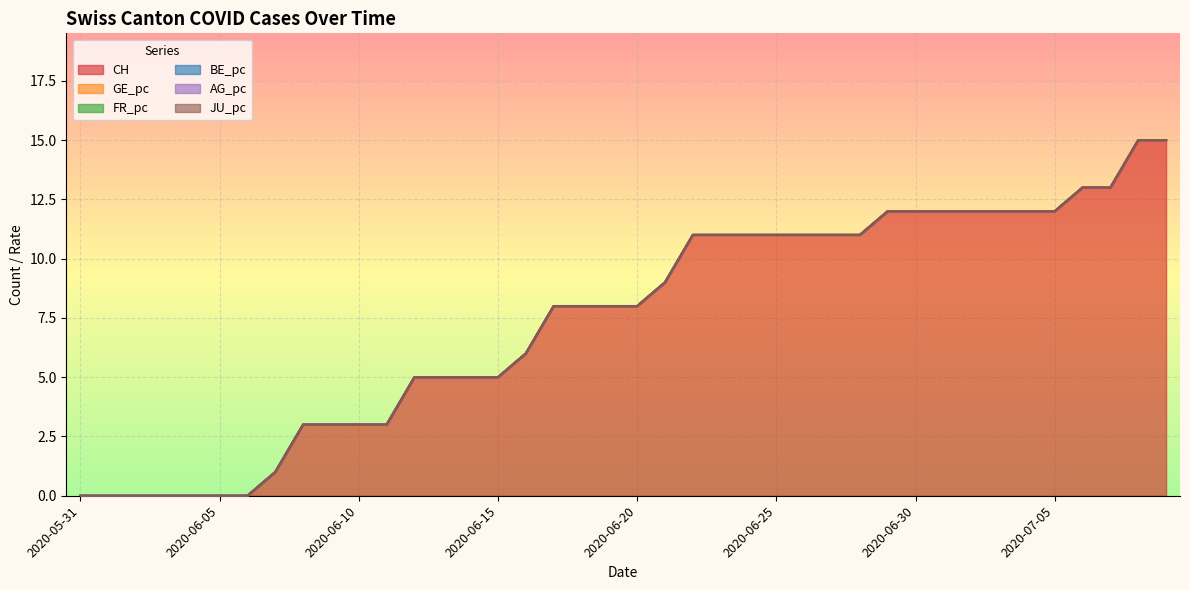

What position from the left is 2020-06-28?

29